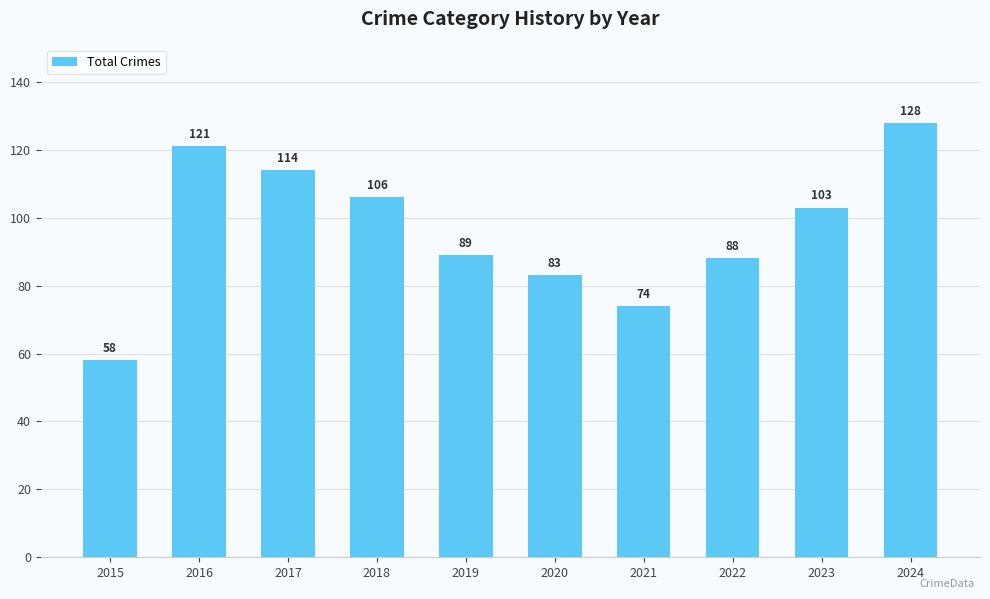

True or false: the data shows 74 at 2021.

True